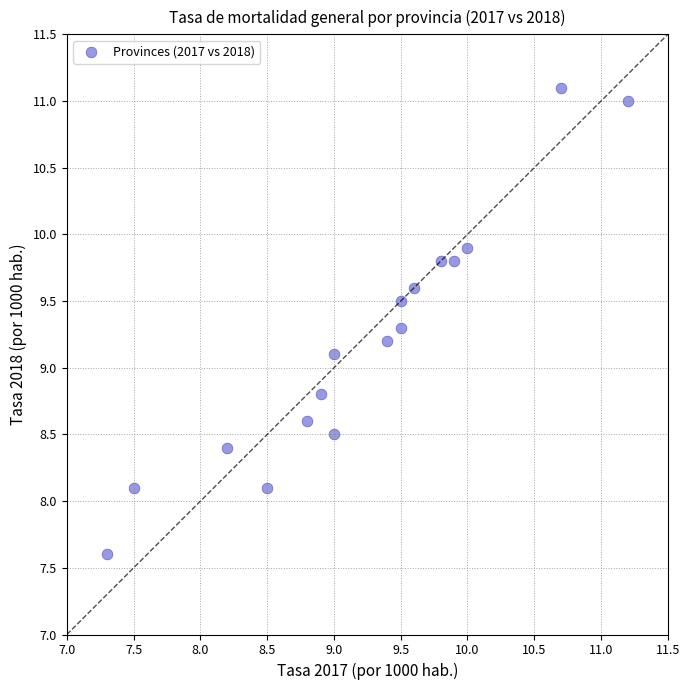

What is the range of X values (max minus min)?

3.9